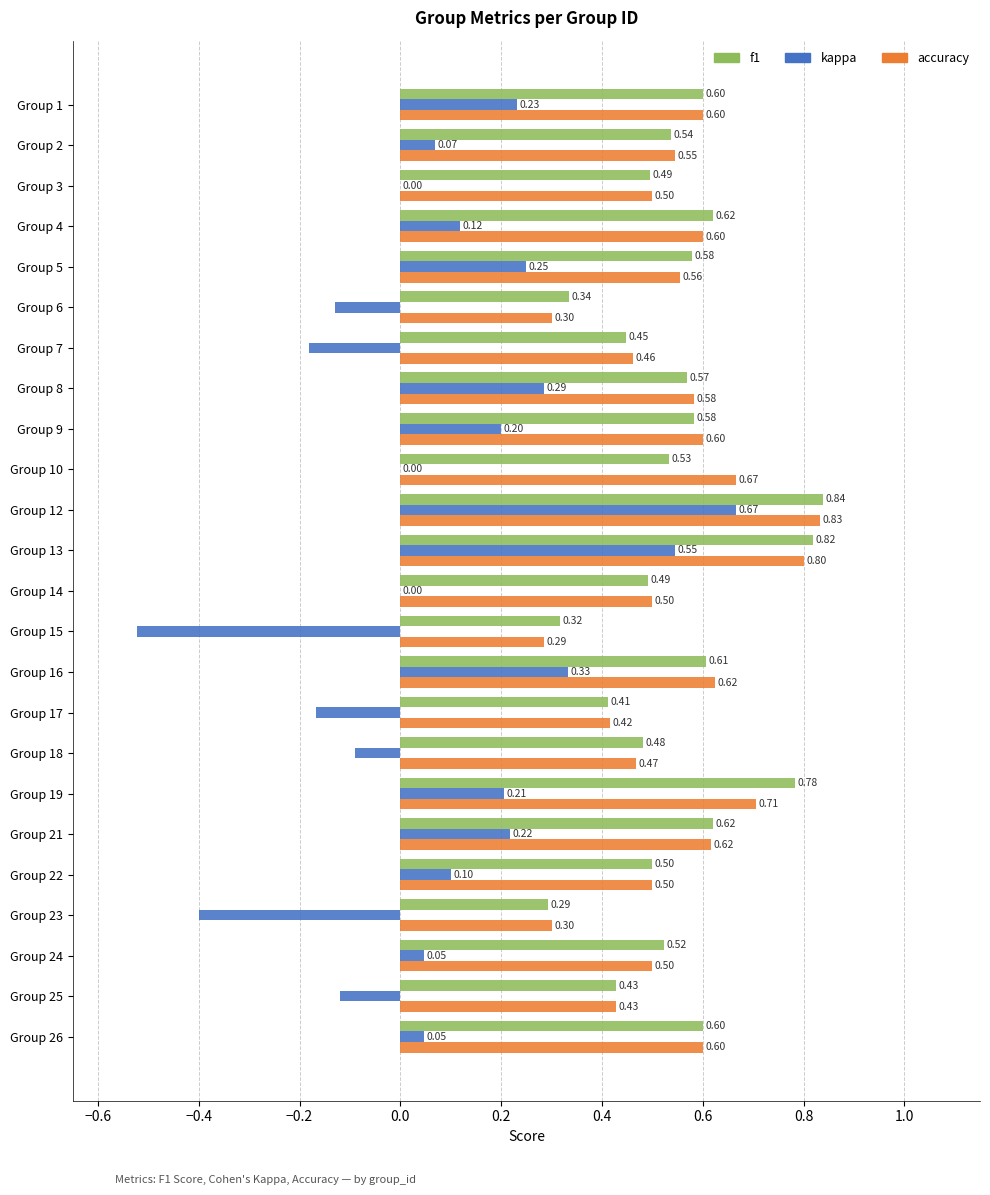

What is the sum of all f1 values?

13.0